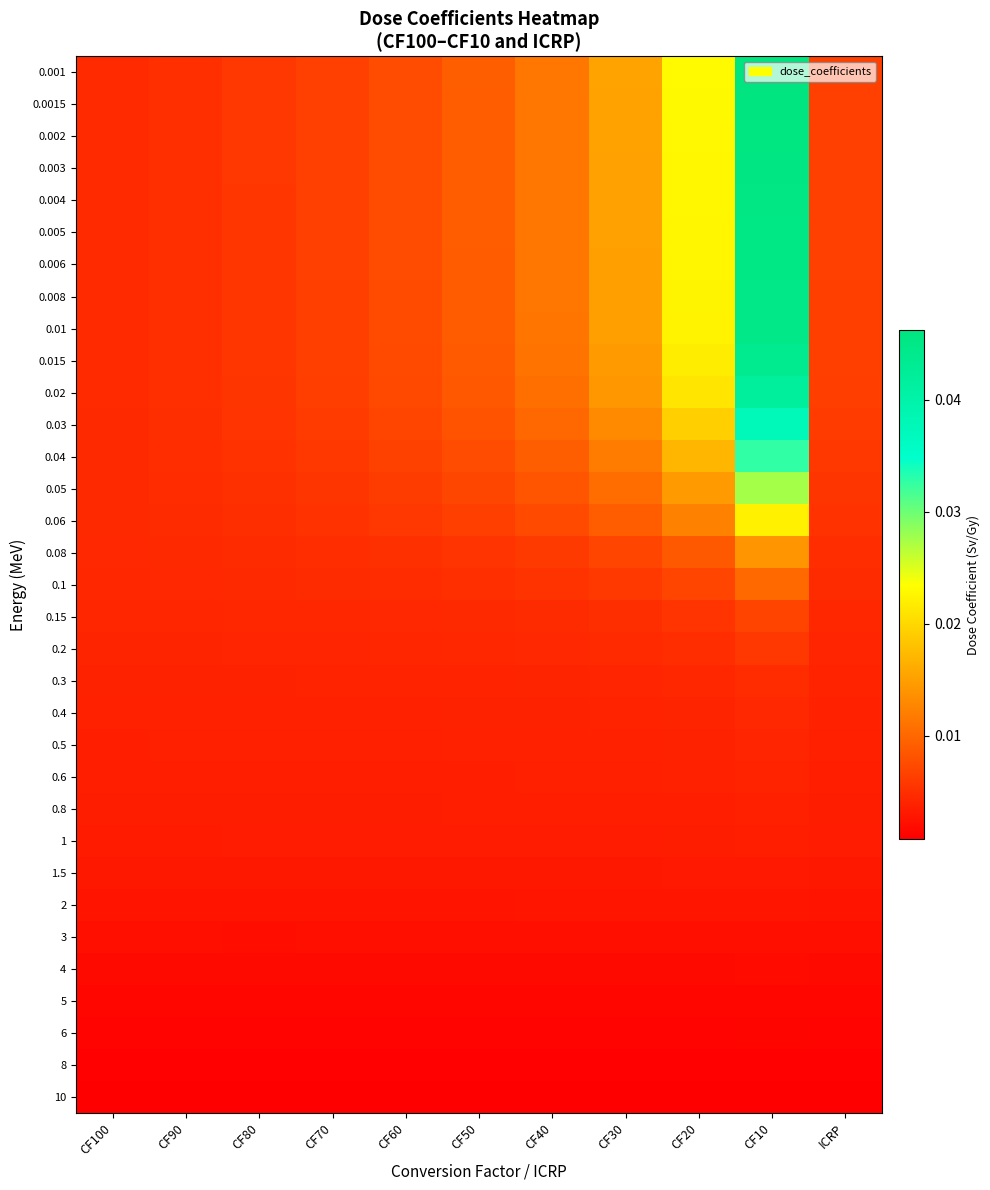

Count the number of categories in the chart.

11